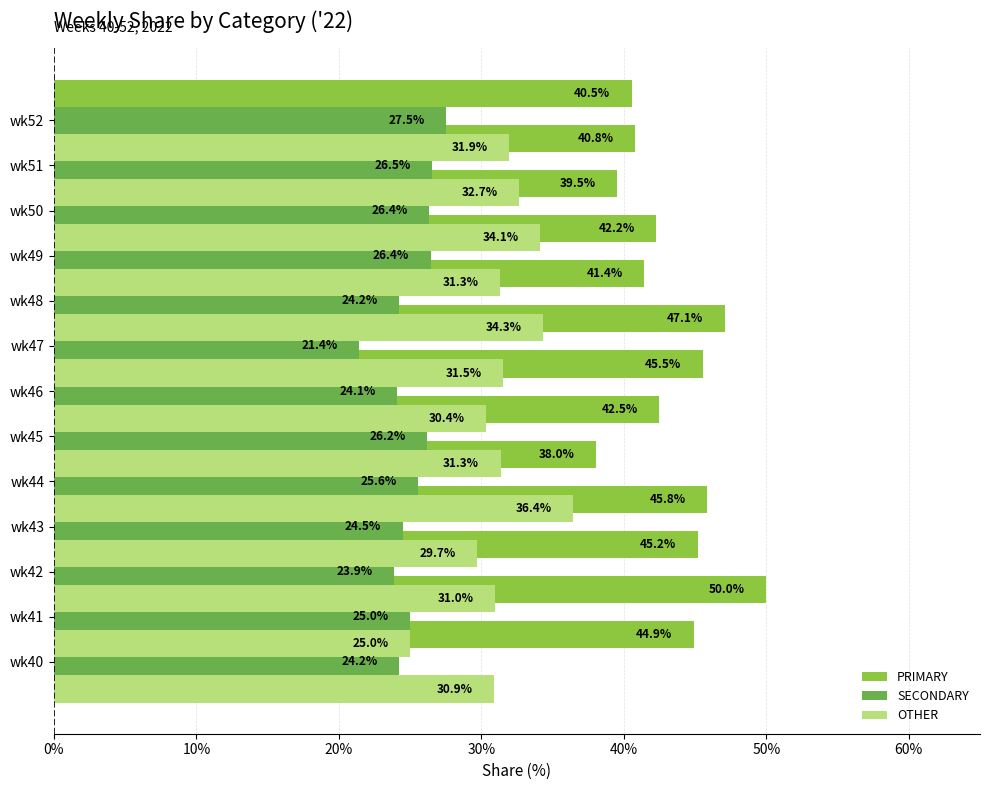

Is the value of PRIMARY at 12 greater than the value of OTHER at 0%?

Yes